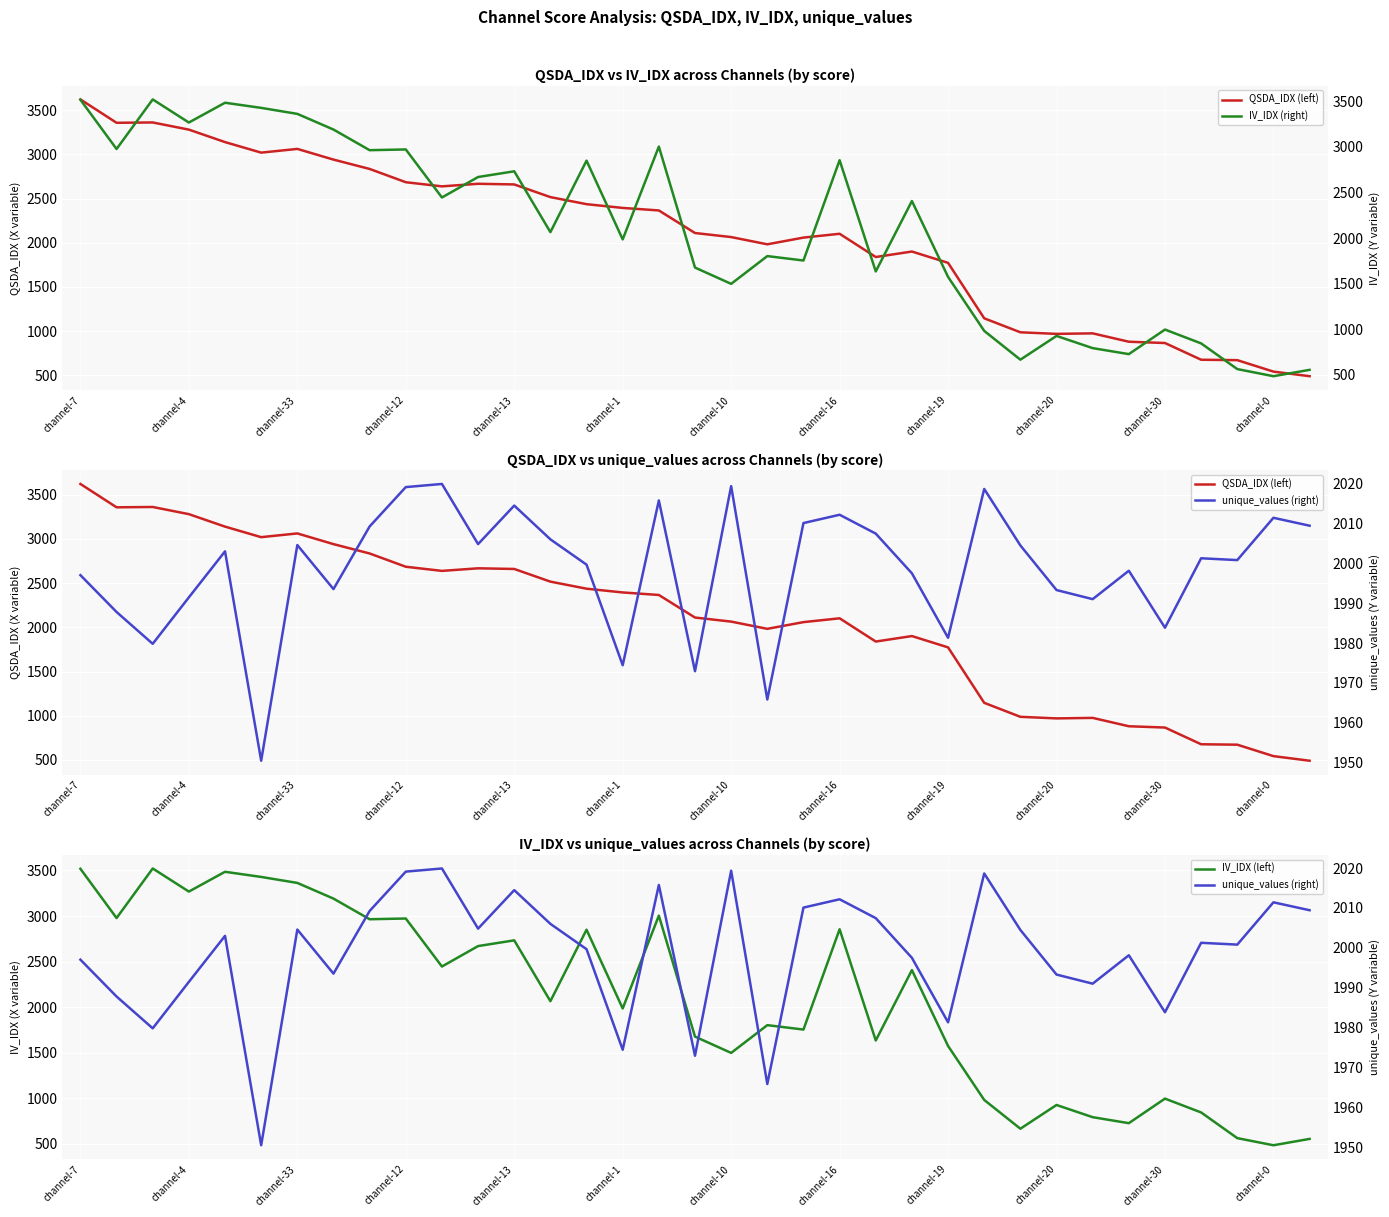

What position from the left is channel-20?

28